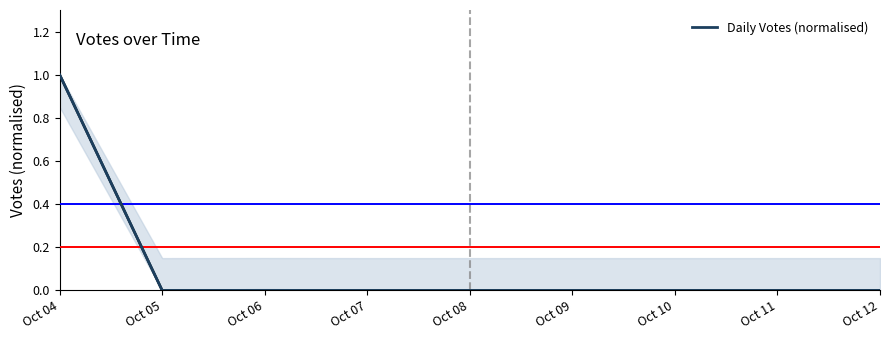

What is the average value?

0.1